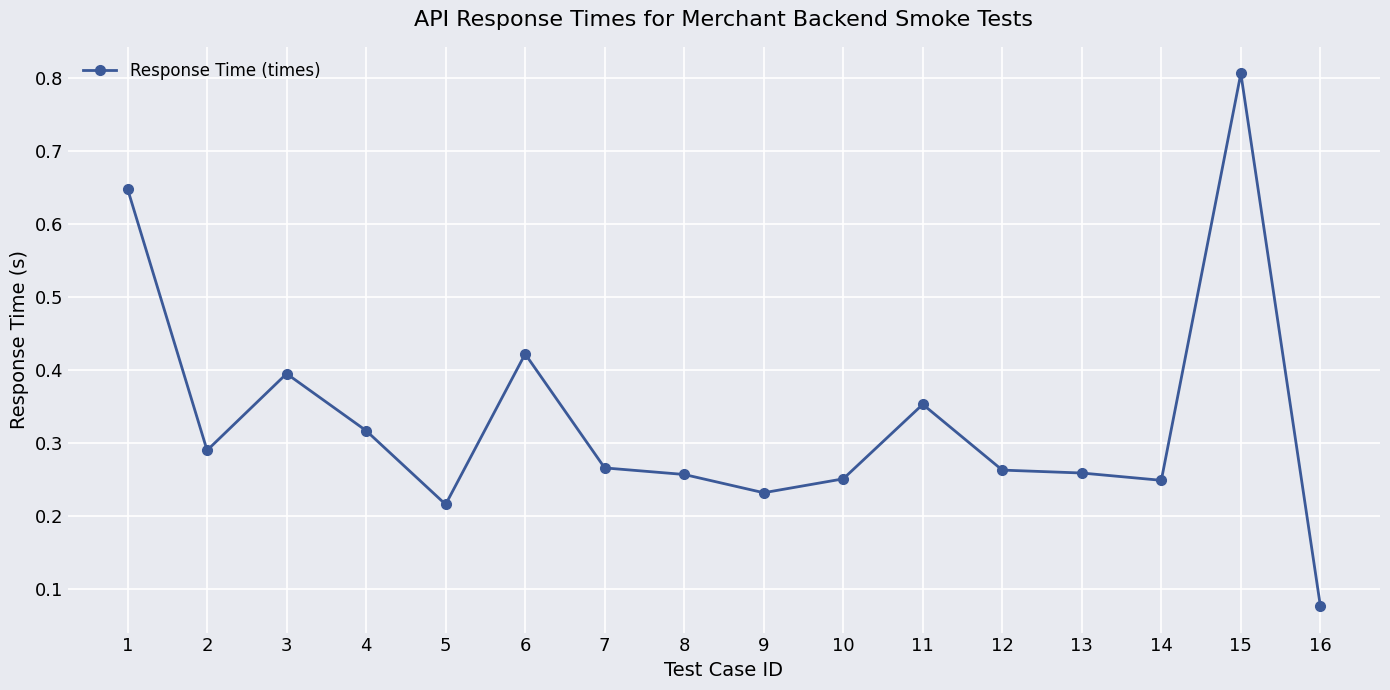

How many lines are shown in the chart?

1